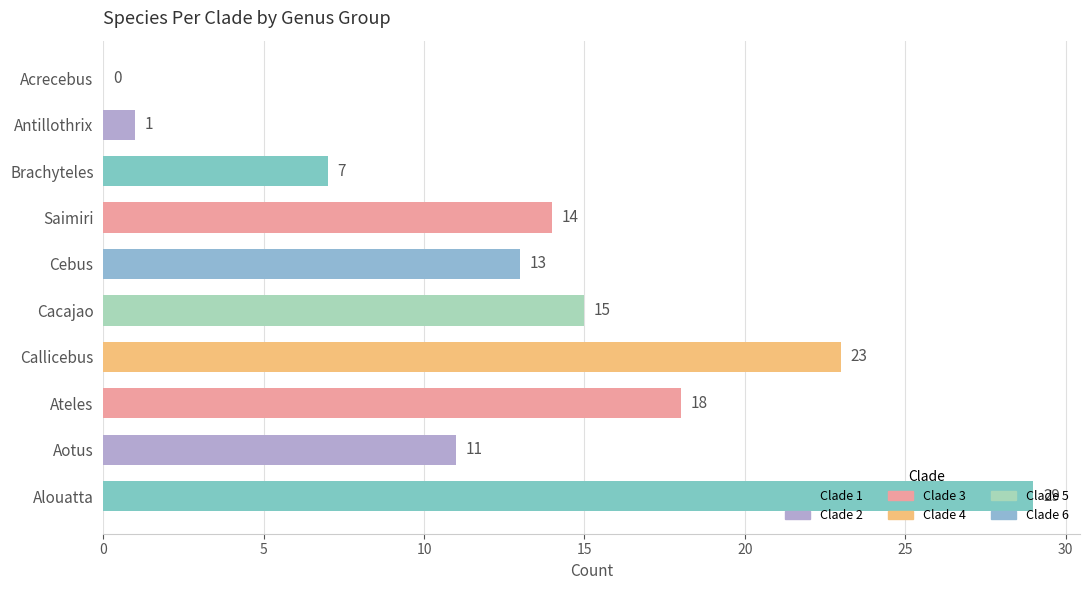

True or false: the data shows 1 at Antillothrix.

True